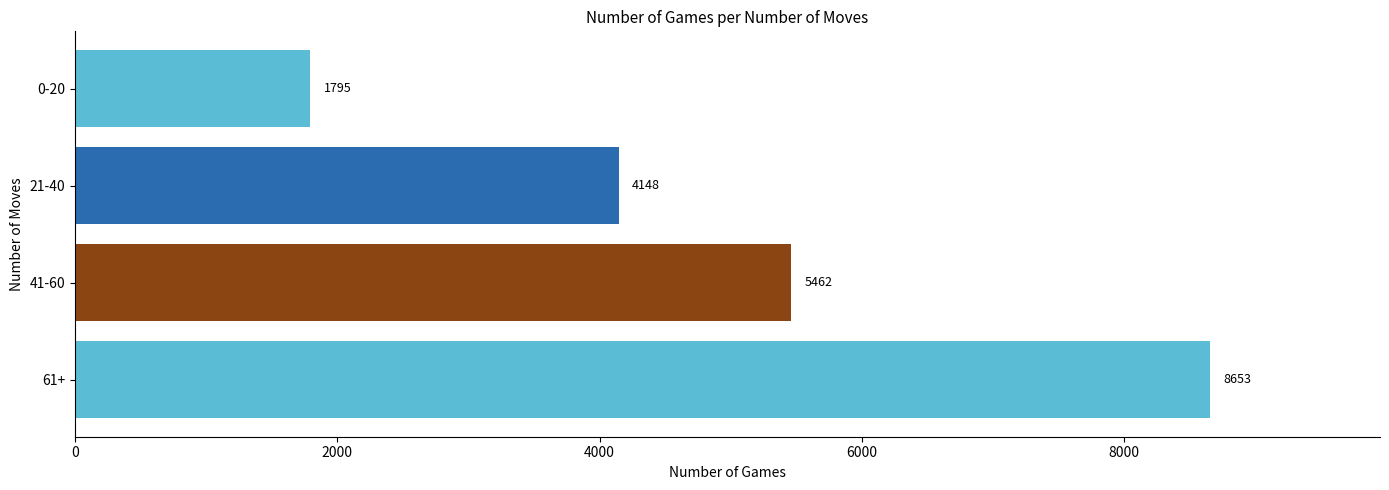

What is the change in value from 61+ to 21-40?

-4505